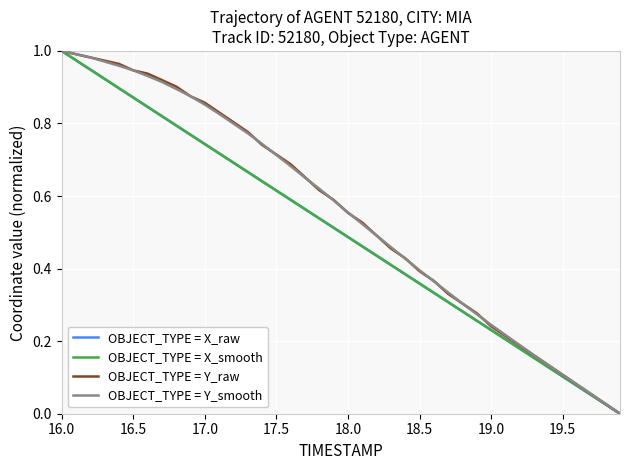

At how many categories does at least one series exceed 0?

39